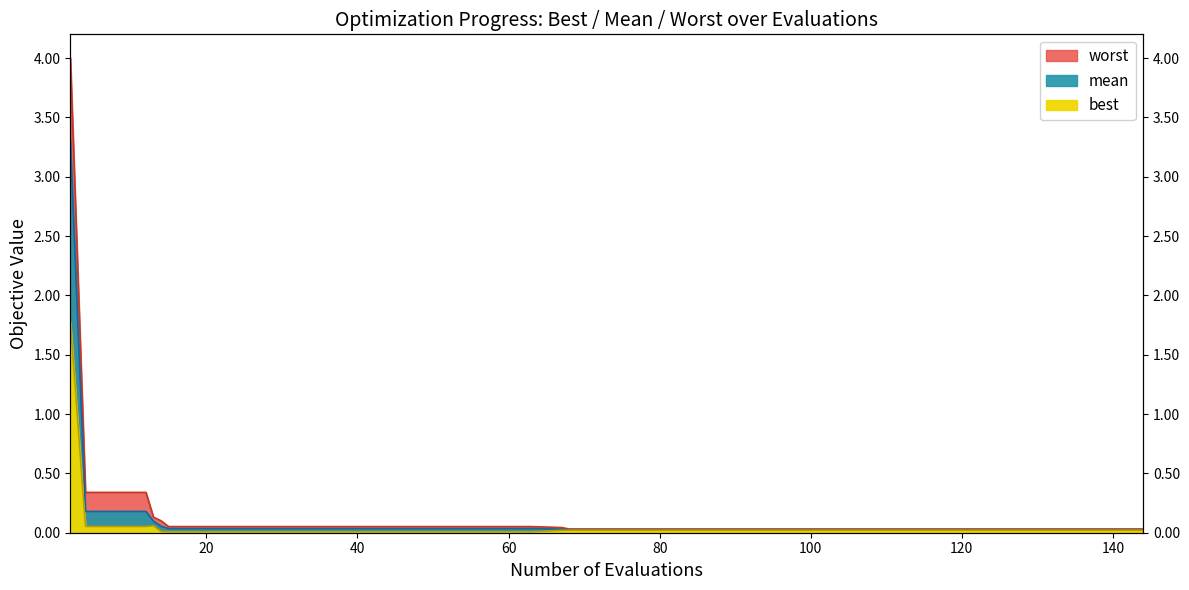

Between 80 and 84, which series saw the biggest shift?

best